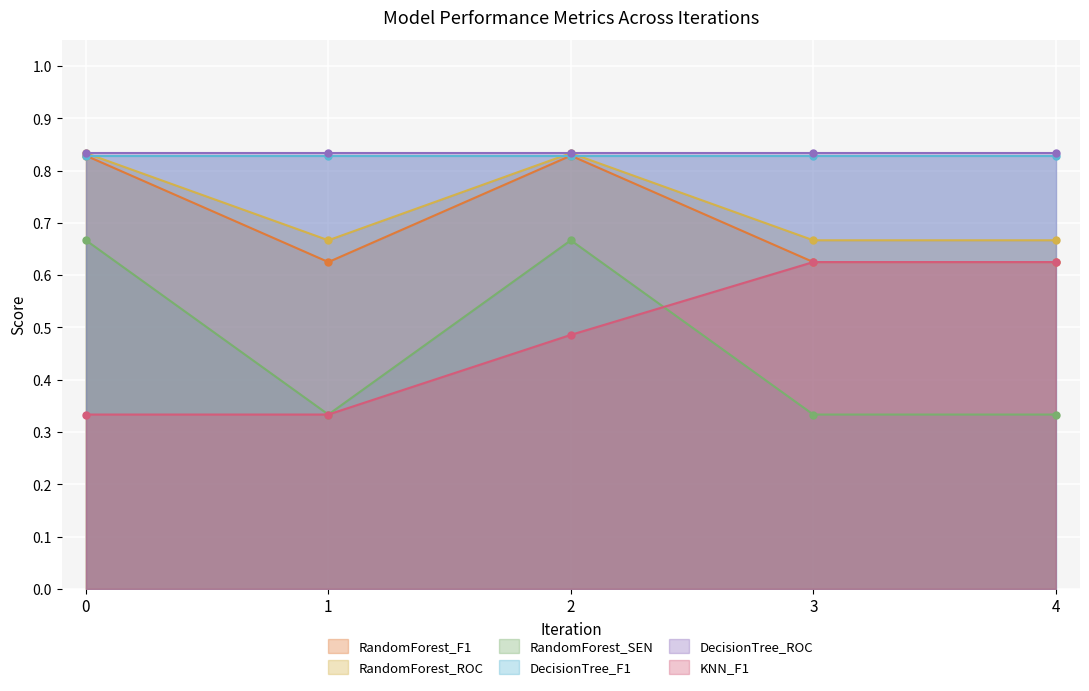

True or false: KNN_F1 has a value of 0.2 at 3.

False